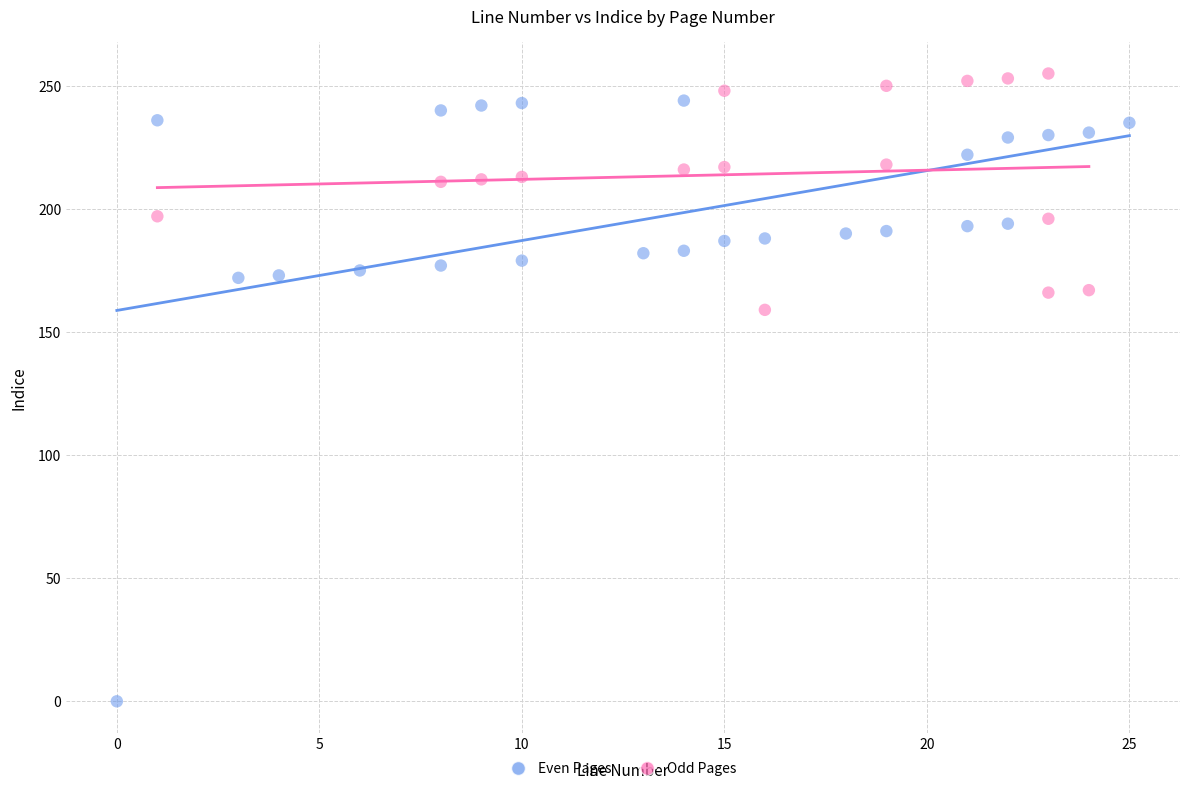

Which series reaches the minimum Y coordinate?

Even Pages